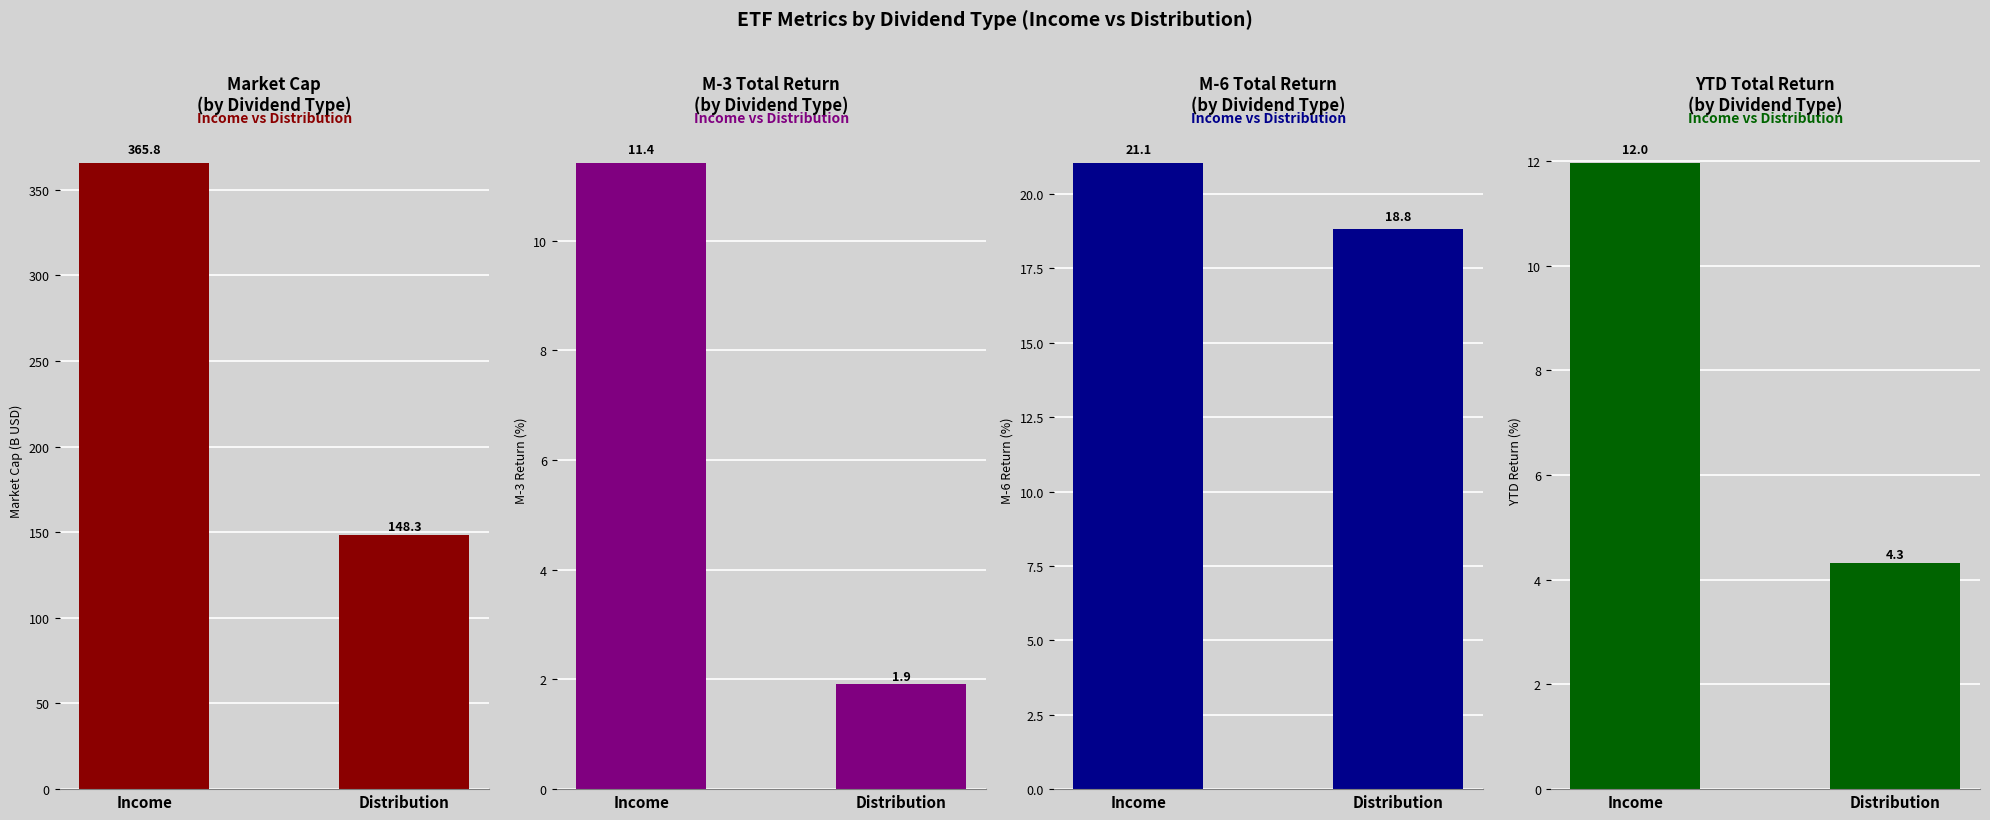

True or false: darkred has a value of 148.3 at Distribution.

True